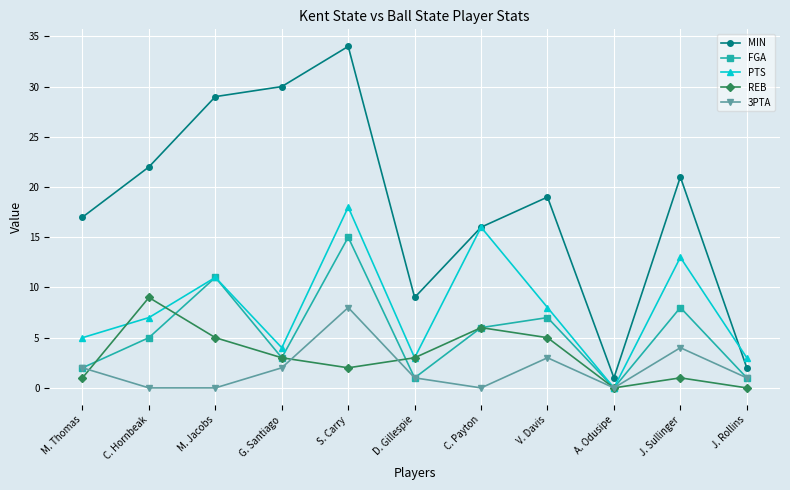

What position from the right is V. Davis?

4